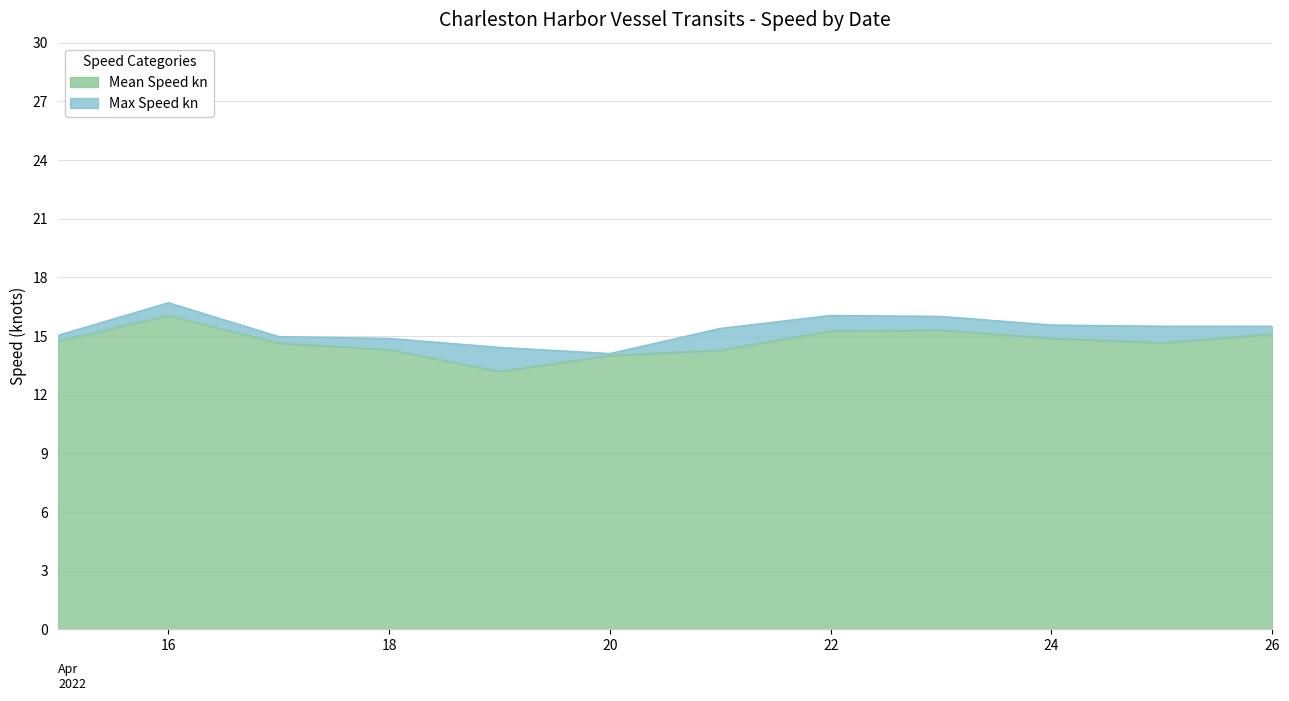

Rank the series at 2022-04-25 from highest to lowest value.

Max Speed kn, Mean Speed kn